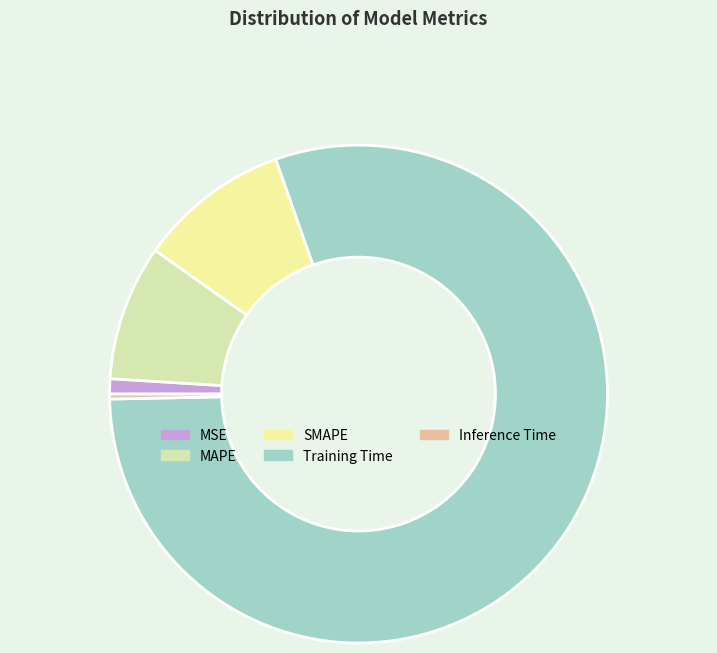

Rank the categories by value from lowest to highest.

Inference Time, MSE, MAPE, SMAPE, Training Time